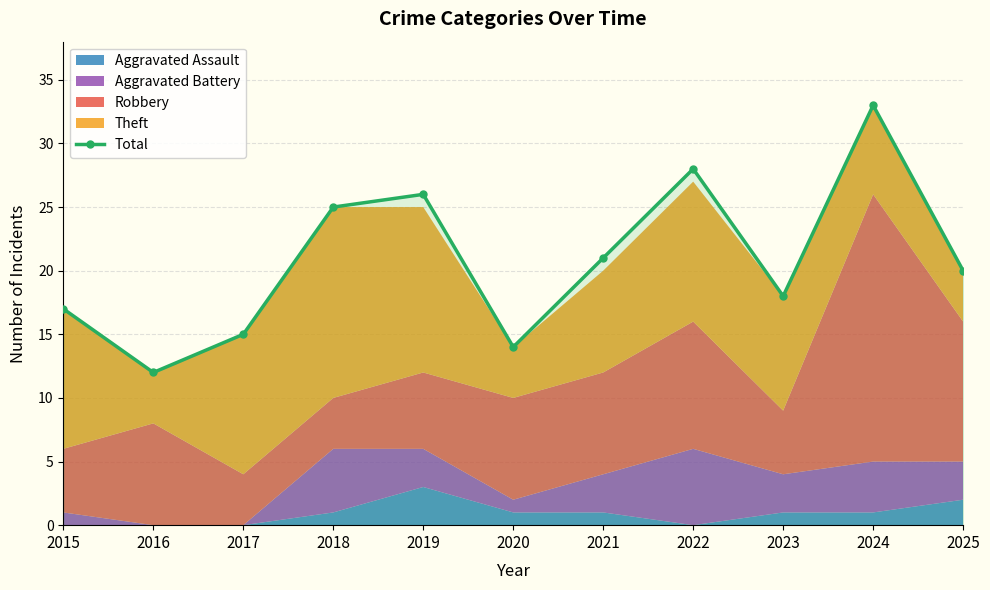

Does the chart have visible grid lines?

Yes